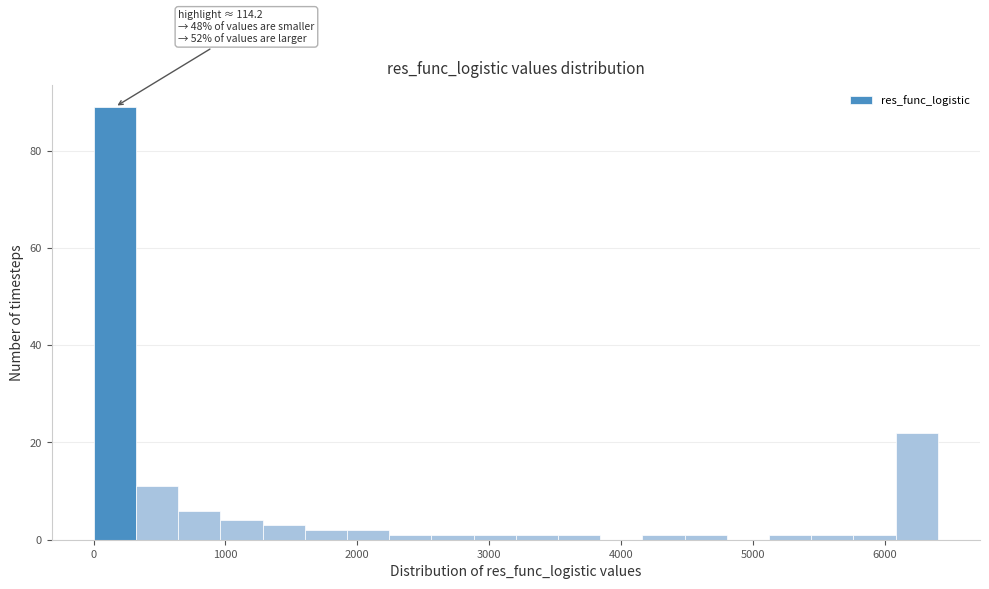

Around what value on the x-axis is the tallest bar? Give the approximate position of its centre, as read against the axis.

200